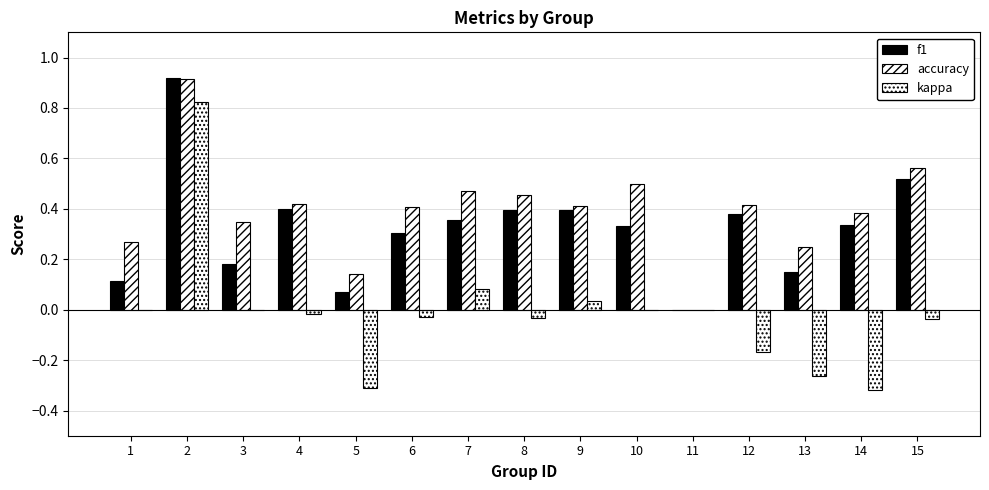

At which label does kappa reach its peak?

2